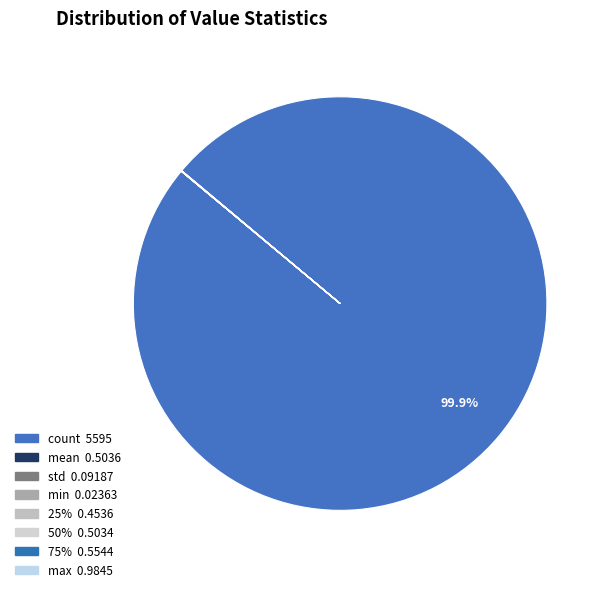

To the nearest percent, what is the difference between the largest and smallest slice percentages?

100%